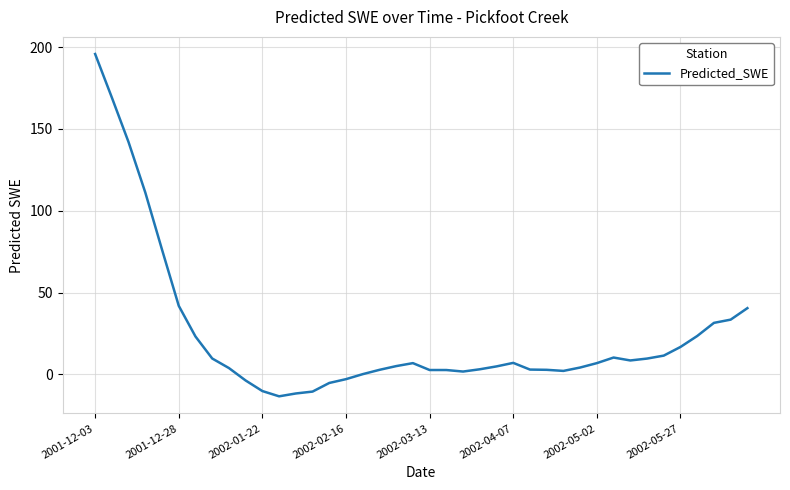

What is the maximum value shown in the chart?

195.7